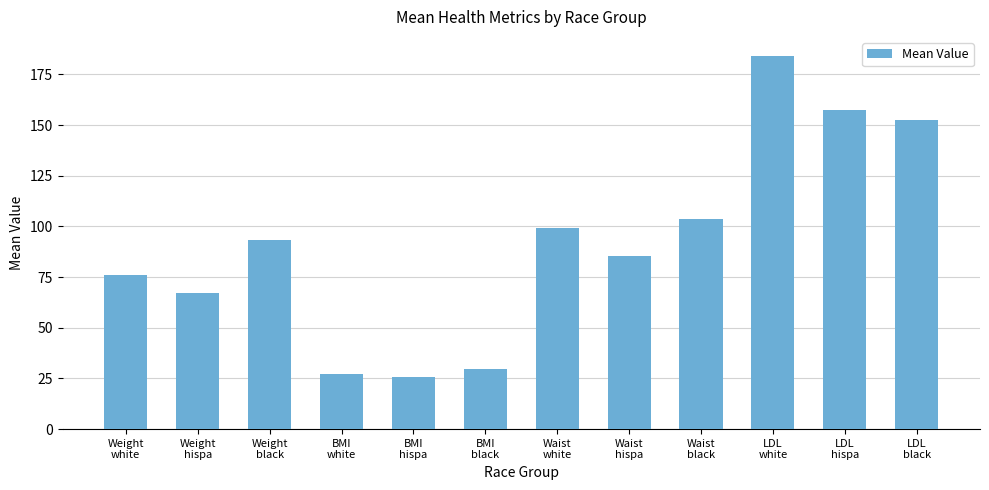

Which category has the highest value across all series?

LDL
white